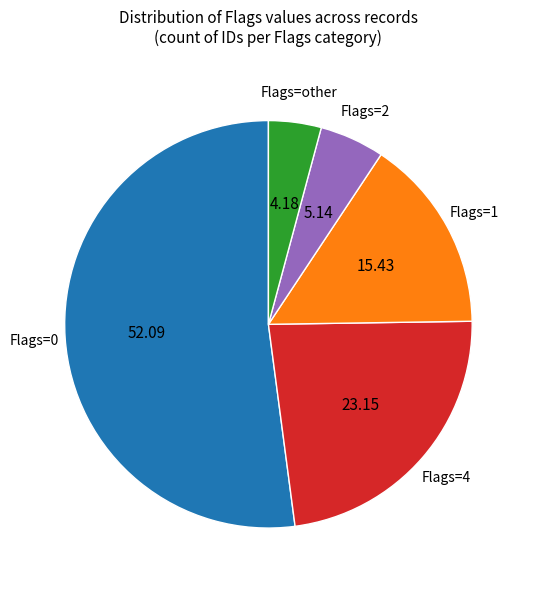

Does any single category account for the majority?

Yes